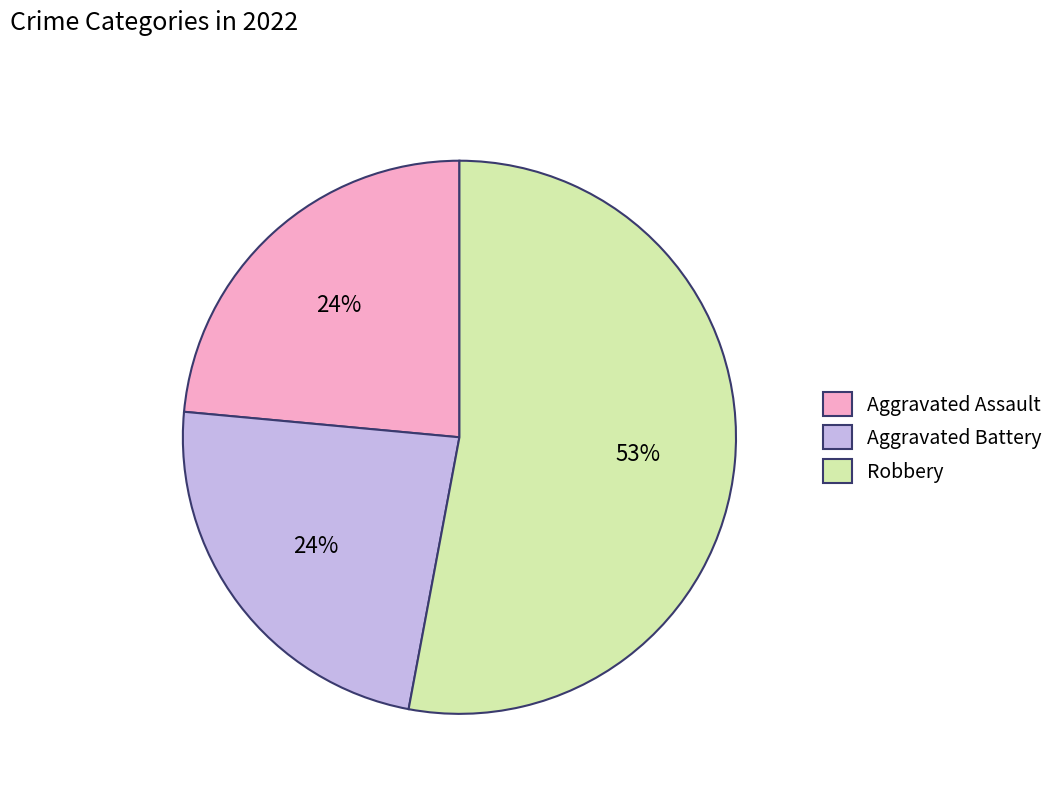

Which category has the biggest portion of the pie?

Robbery